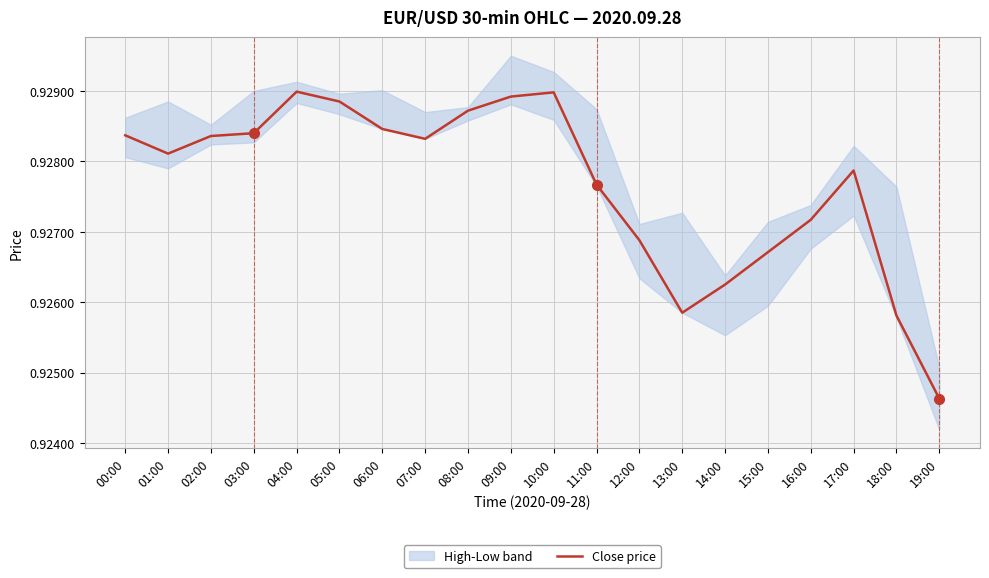

Reading left to right, extract all data points from this chart.

00:00=0.9	01:00=0.9	02:00=0.9	03:00=0.9	04:00=0.9	05:00=0.9	06:00=0.9	07:00=0.9	08:00=0.9	09:00=0.9	10:00=0.9	11:00=0.9	12:00=0.9	13:00=0.9	14:00=0.9	15:00=0.9	16:00=0.9	17:00=0.9	18:00=0.9	19:00=0.9